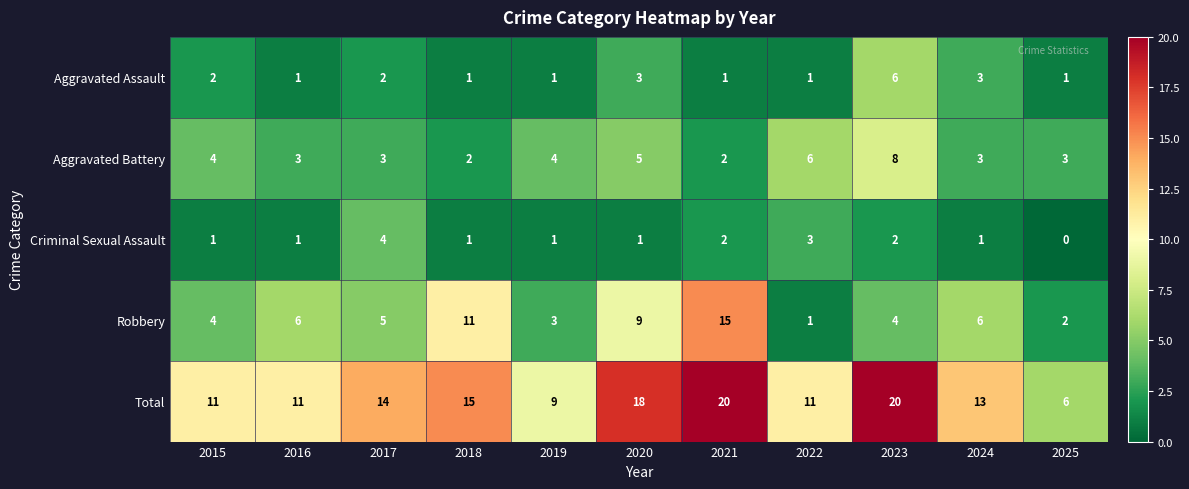

What is the average value of the Robbery series?

6